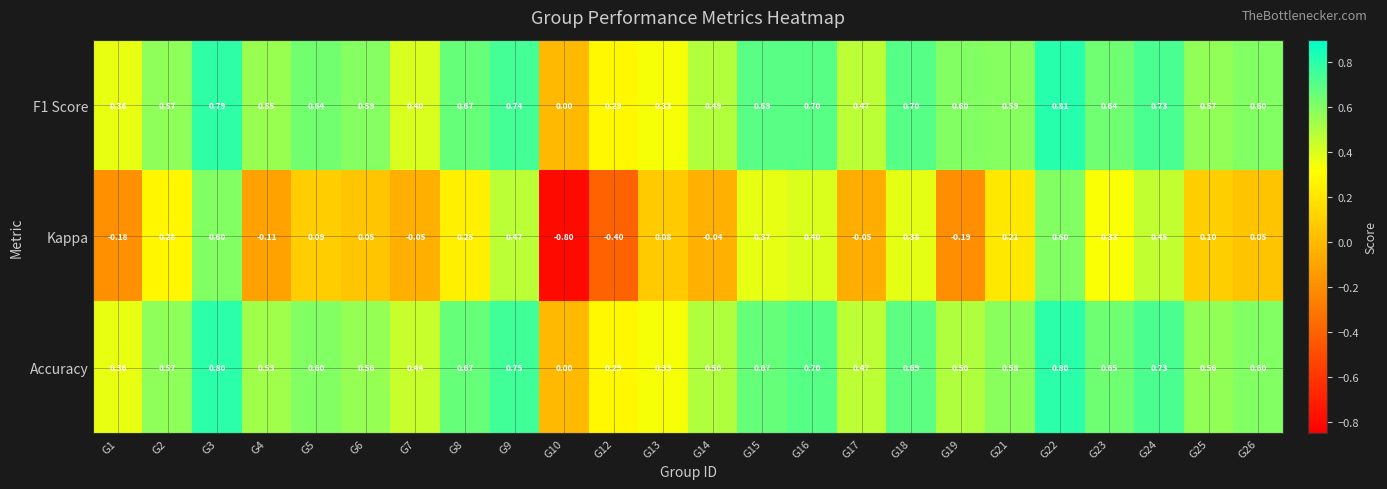

Between G8 and G14, which series saw the biggest shift?

Kappa